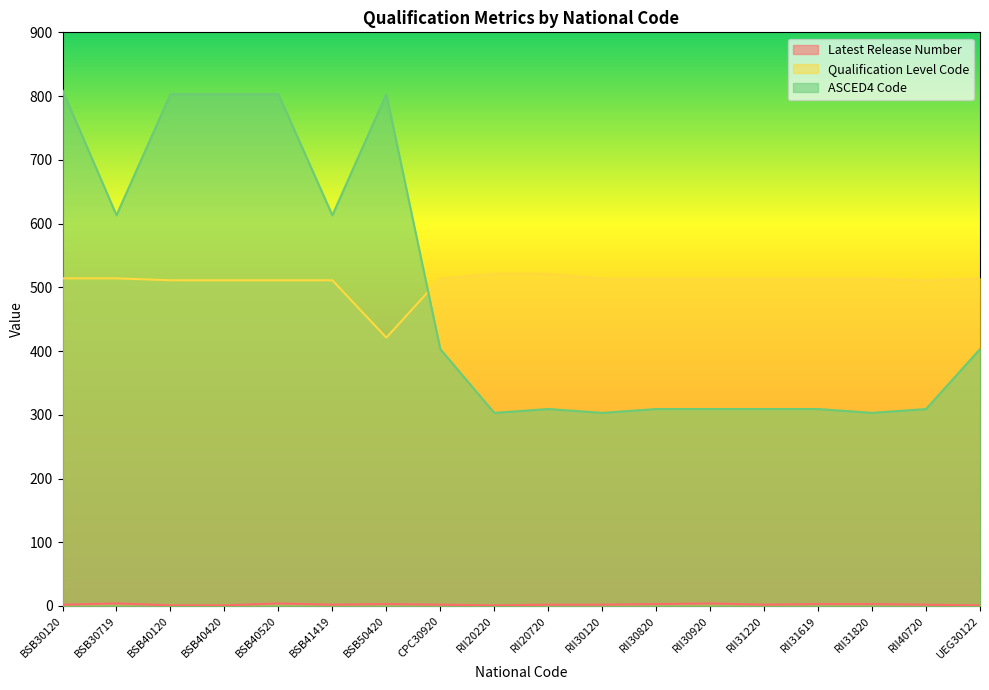

Is it true that Latest Release Number equals 3 at RII31820?

True